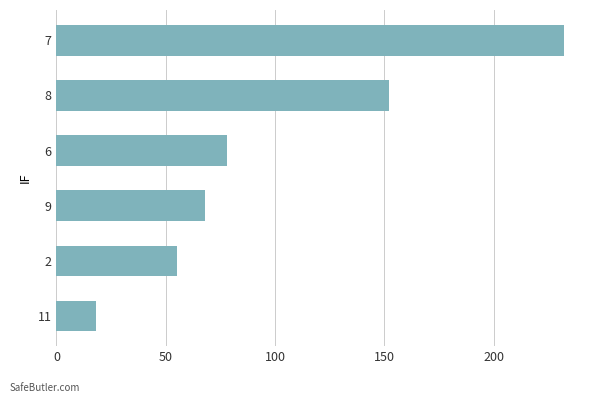

The value at 8 is 152. True or false?

True